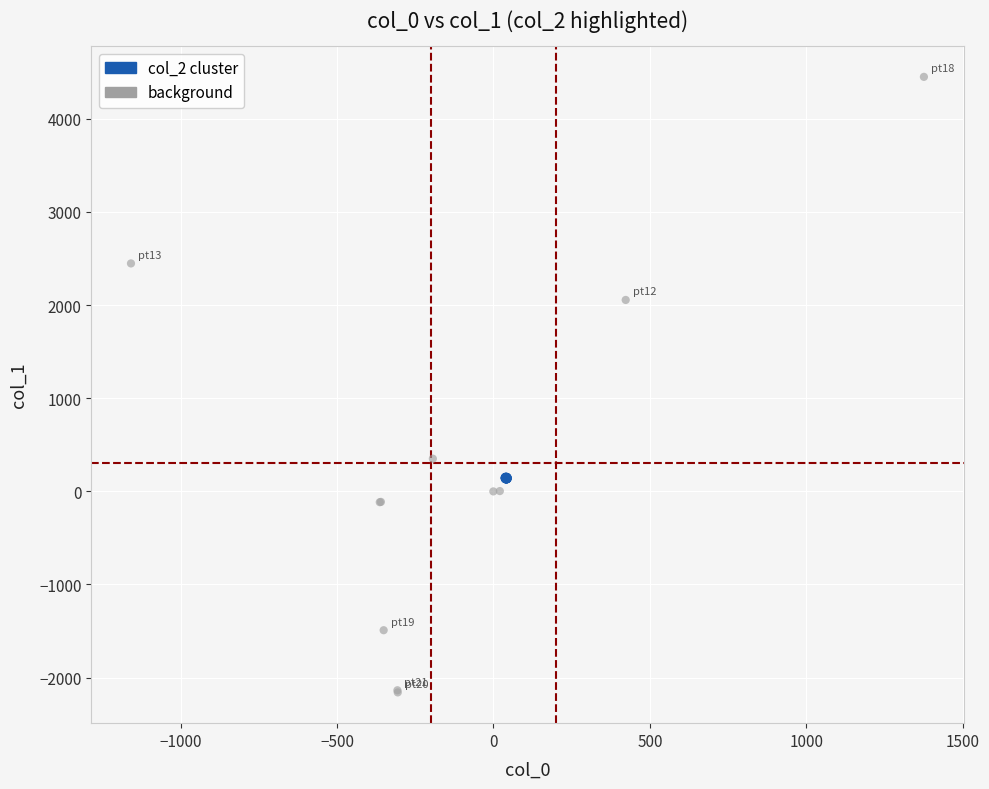

Which series contains the lowest Y value?

background